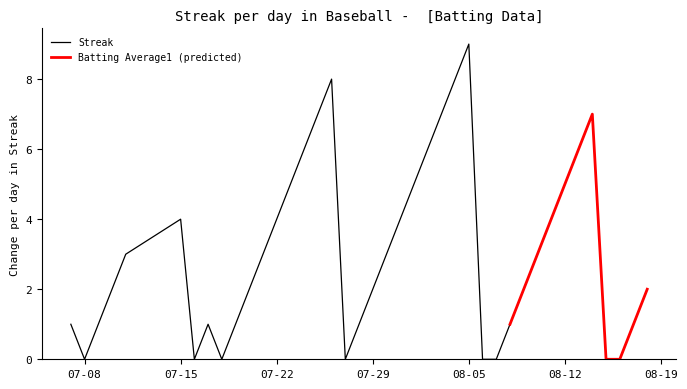

Is it true that Streak equals 0.8 at 2010-07-30?

False